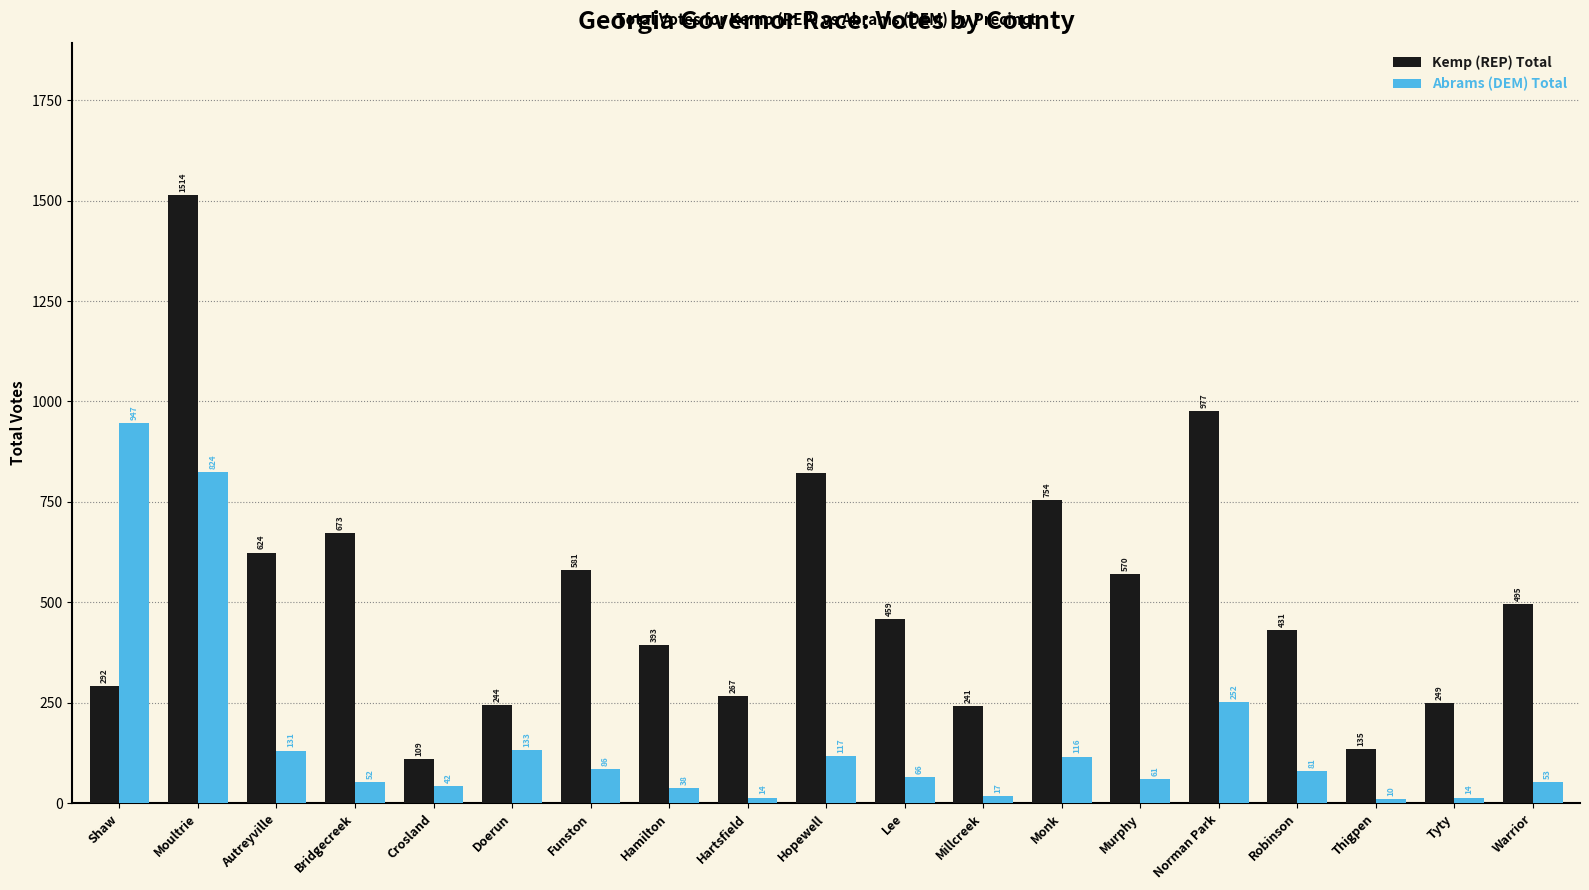

At which label does Abrams (DEM) Total reach its peak?

Shaw